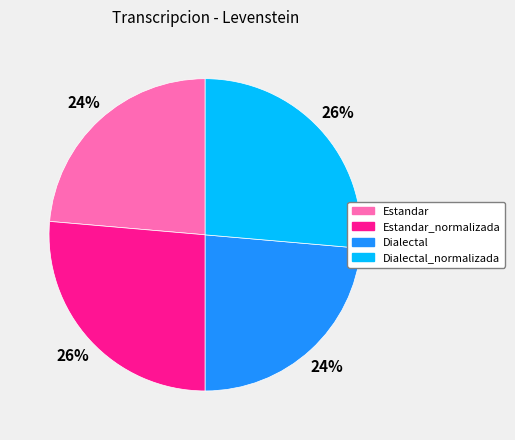

To the nearest percent, what portion does Estandar_normalizada represent?

26%